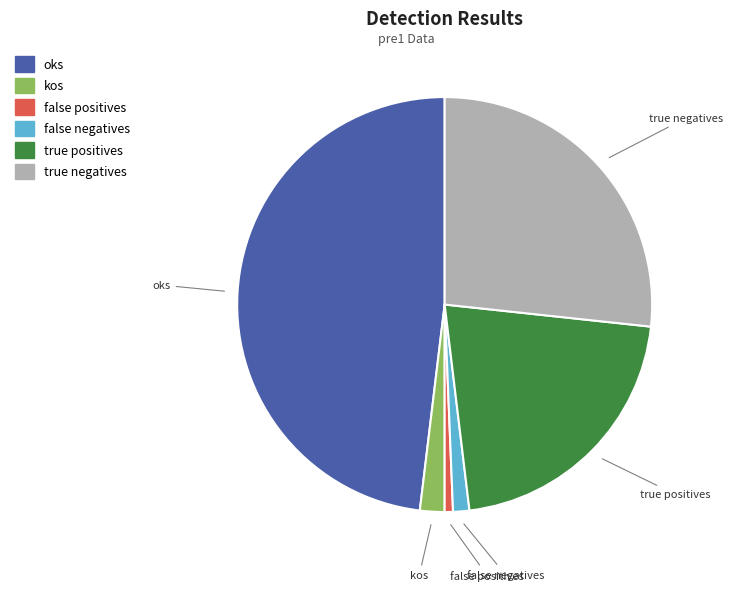

How many segments does this pie chart have?

6